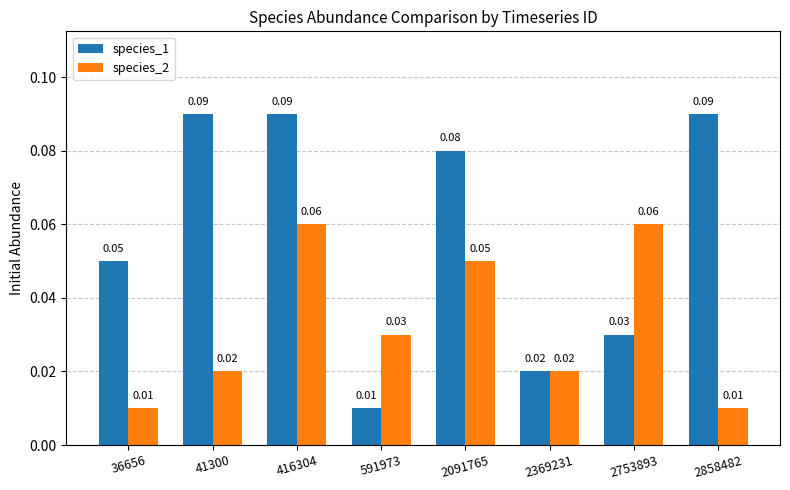

How many bars are there in each group?

2